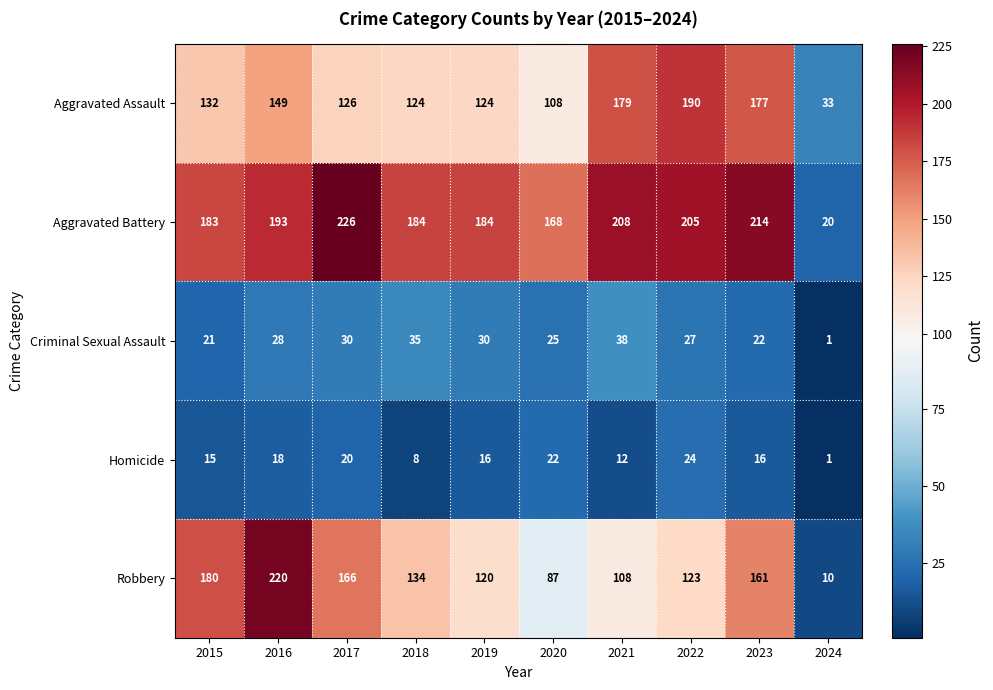

At which category does the chart reach its minimum across all series?

2024